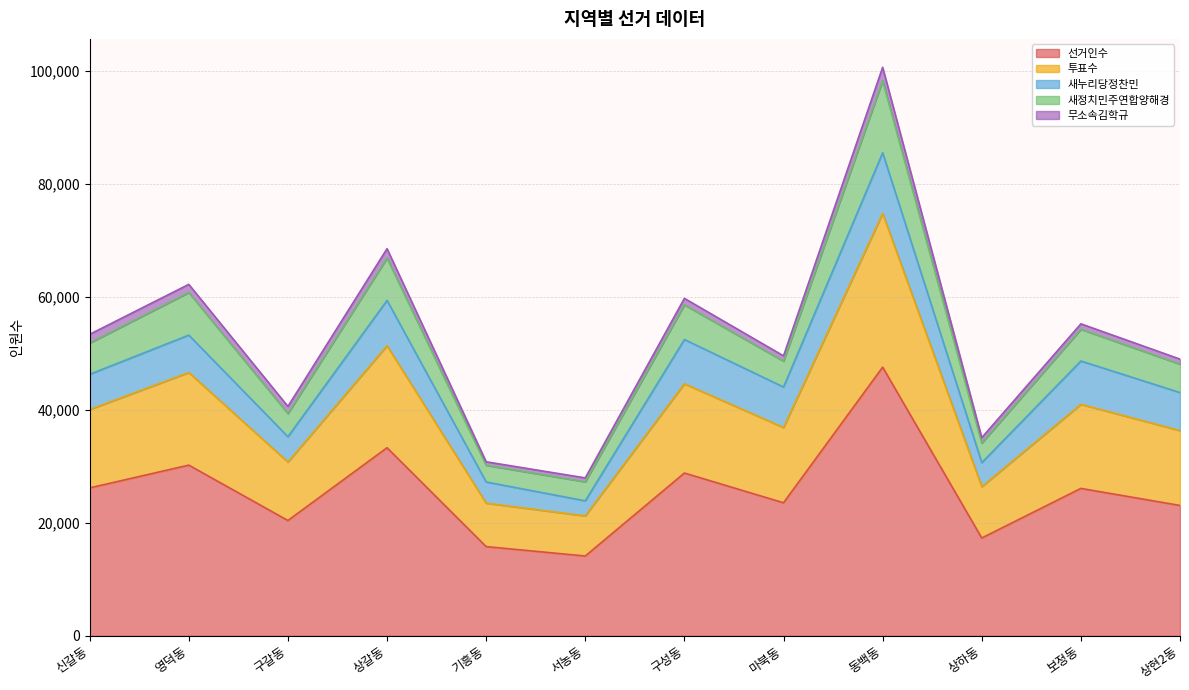

At which category is the sum across all series the highest?

동백동